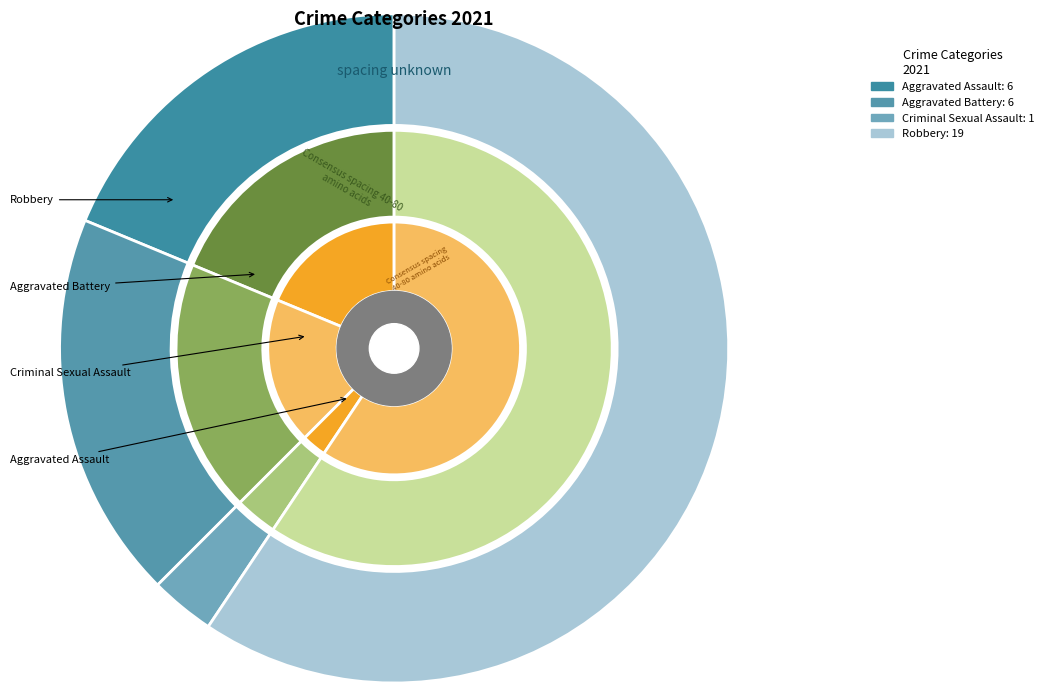

What is the largest slice in the pie chart?

Robbery